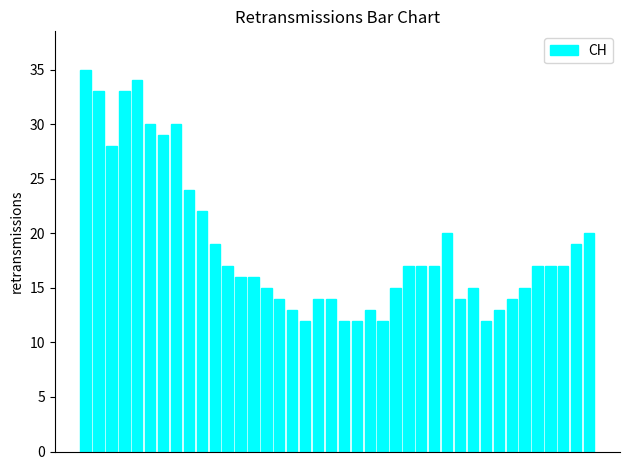

What is the difference between the maximum and second lowest values?

23